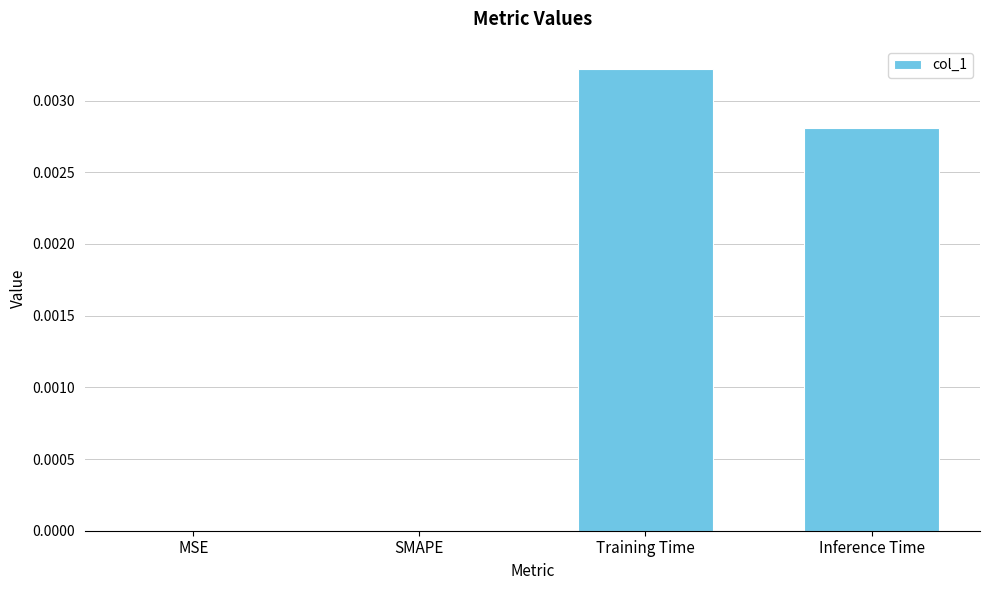

True or false: the data shows 0.0 at MSE.

True